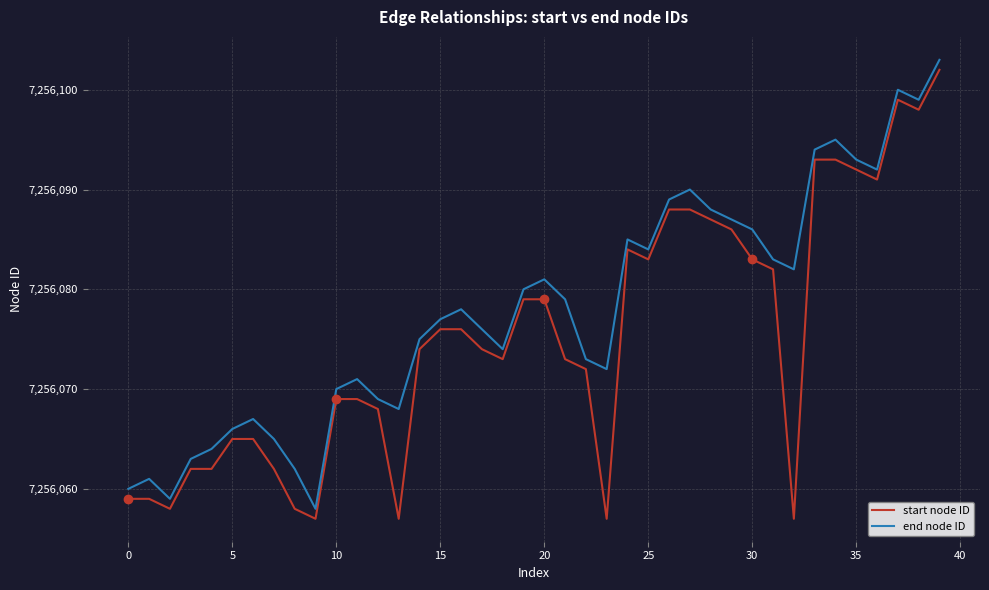

True or false: end node ID and start node ID cross at least once.

False